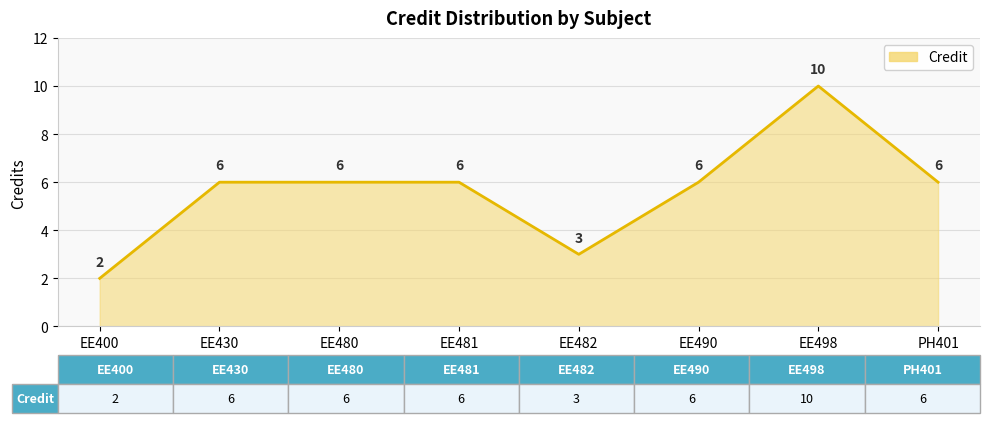

What is the change in value from EE498 to PH401?

-4